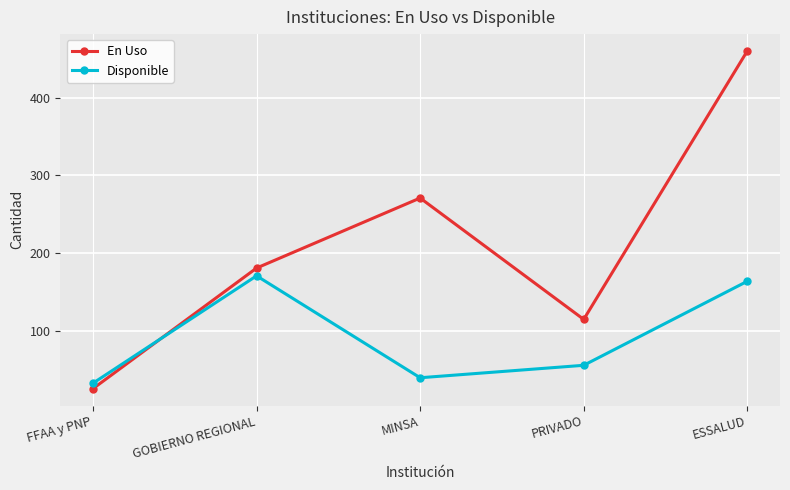

What is the label of the 3rd point from the left?

MINSA